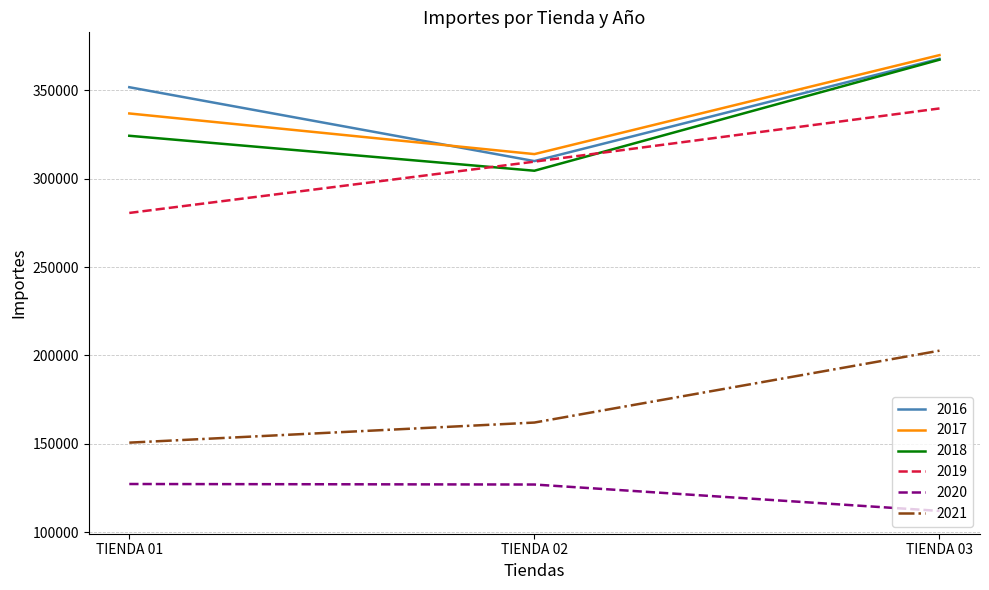

Rank the categories by 2018 value from lowest to highest.

TIENDA 02, TIENDA 01, TIENDA 03